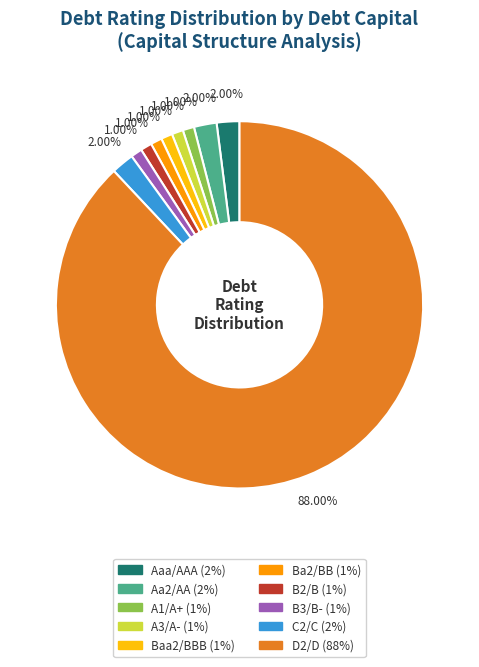

The B3/B- slice represents 1% of the pie. True or false?

True